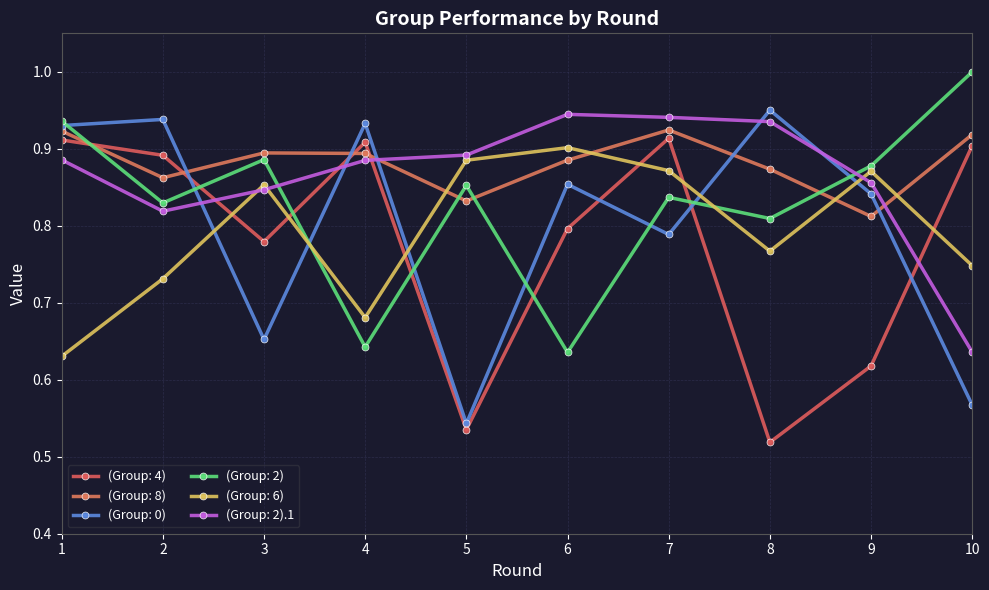

Reading left to right, transcribe all the data shown in this chart.

(Group: 4): 0.9	0.9	0.8	0.9	0.5	0.8	0.9	0.5	0.6	0.9
(Group: 8): 0.9	0.9	0.9	0.9	0.8	0.9	0.9	0.9	0.8	0.9
(Group: 0): 0.9	0.9	0.7	0.9	0.5	0.9	0.8	1.0	0.8	0.6
(Group: 2): 0.9	0.8	0.9	0.6	0.9	0.6	0.8	0.8	0.9	1.0
(Group: 6): 0.6	0.7	0.9	0.7	0.9	0.9	0.9	0.8	0.9	0.7
(Group: 2).1: 0.9	0.8	0.8	0.9	0.9	0.9	0.9	0.9	0.9	0.6